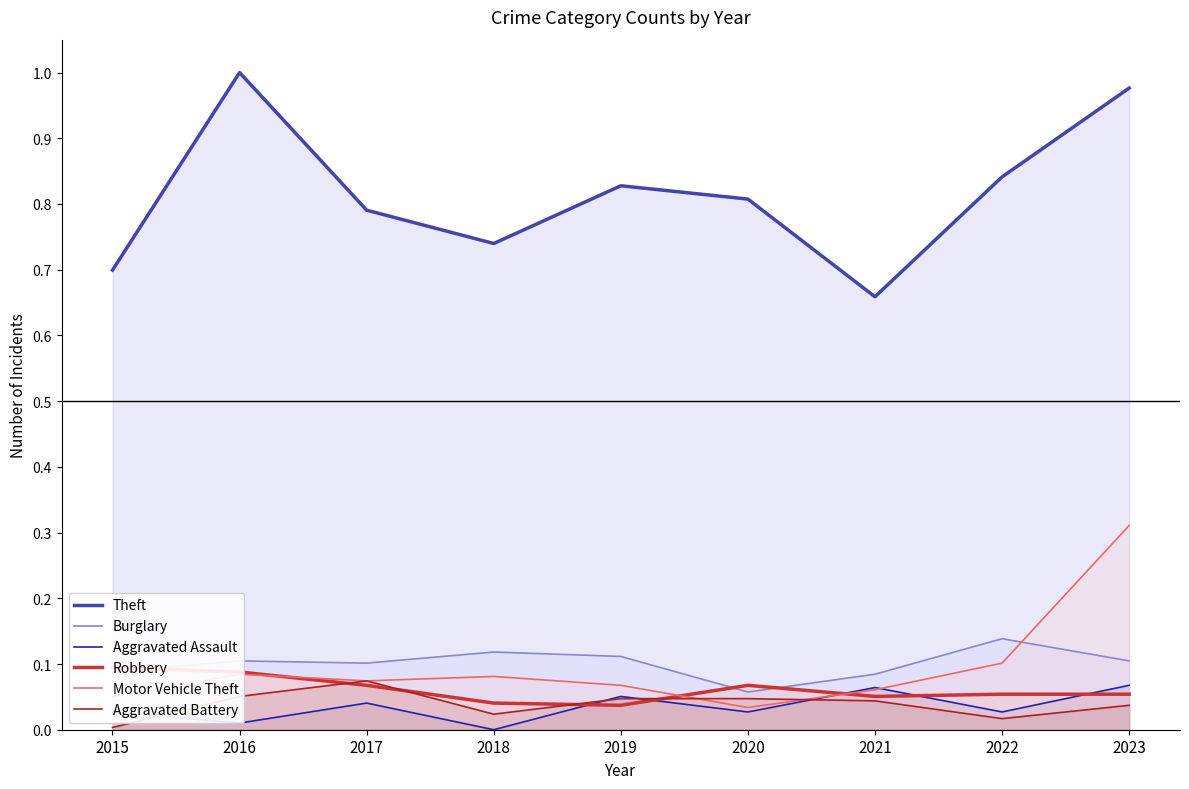

Which series has the largest range (max minus min)?

Theft